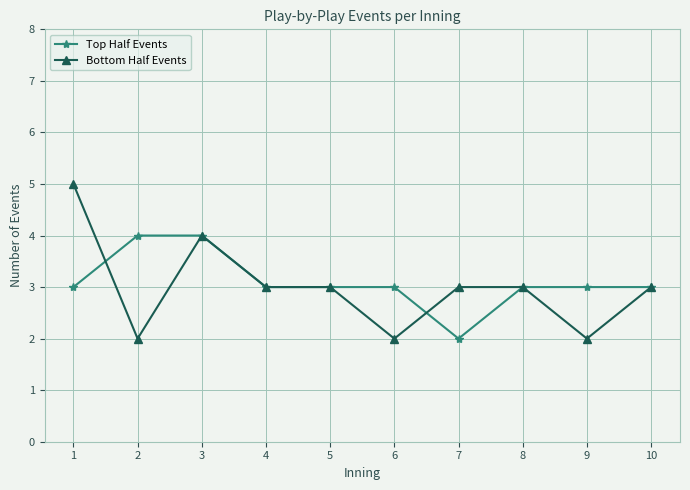

True or false: Bottom Half Events has more than 0 points higher than both neighbors.

True